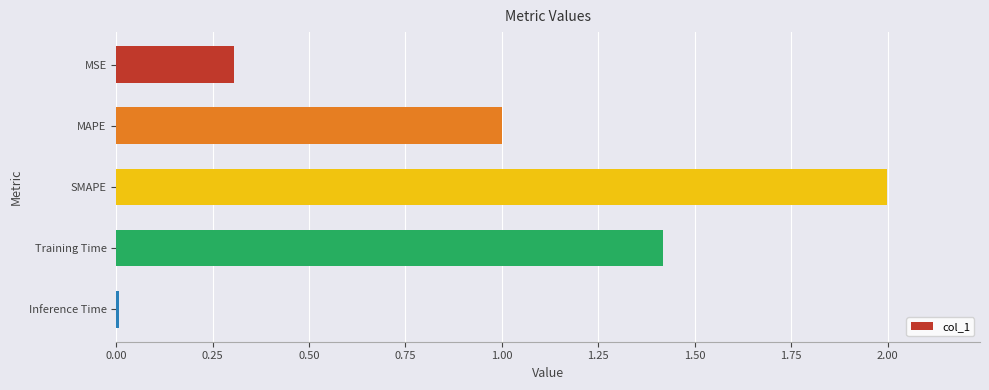

At which label is the value closest to 1?

MAPE